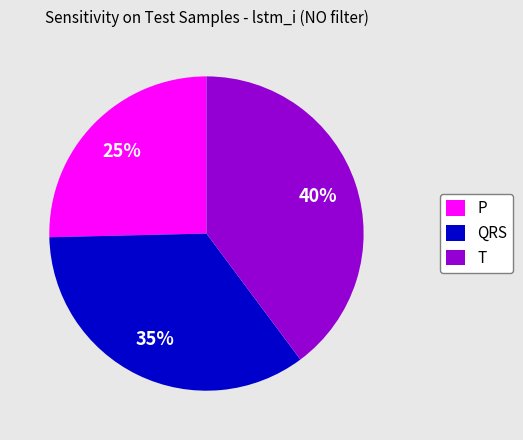

To the nearest percent, what percentage of the pie is QRS?

35%